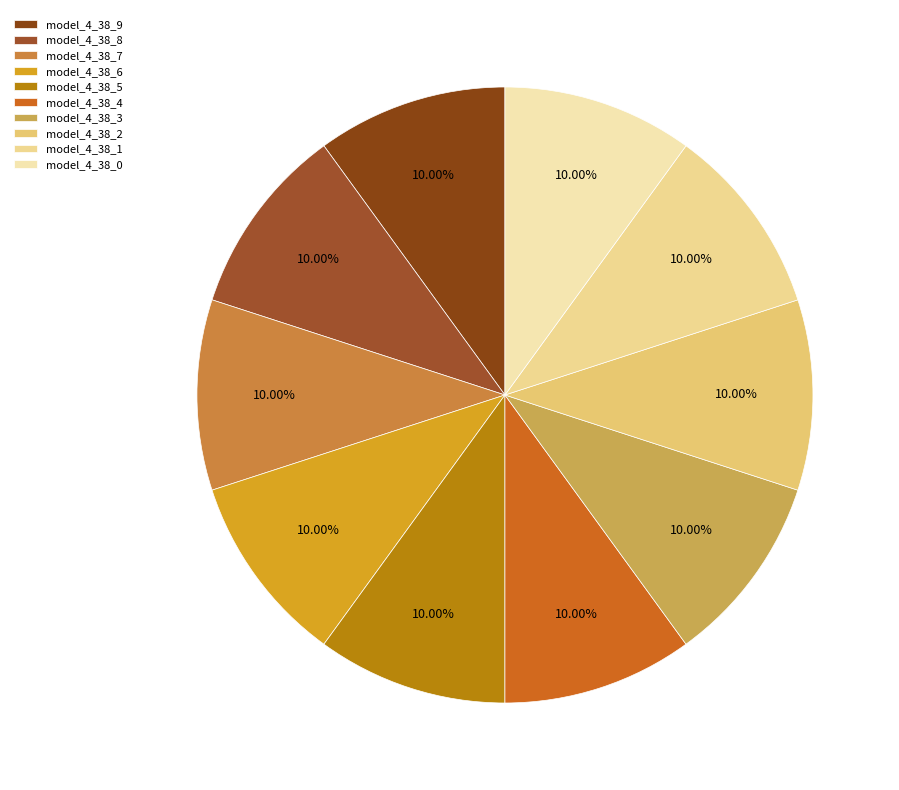

Combined, what portion of the pie is model_4_38_4 and model_4_38_6?

20.0%